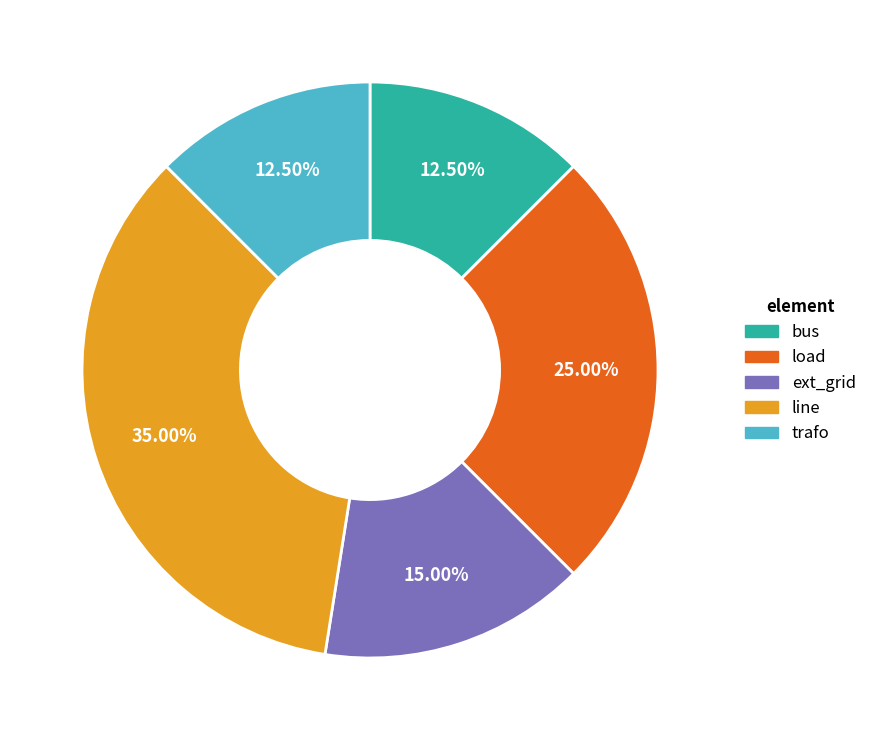

The trafo slice represents 20% of the pie. True or false?

False